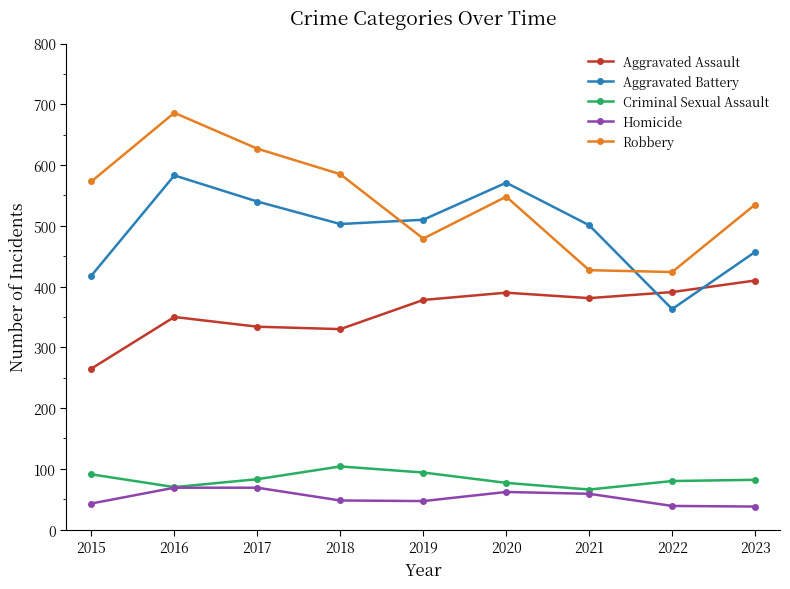

What is the greatest value displayed?

686